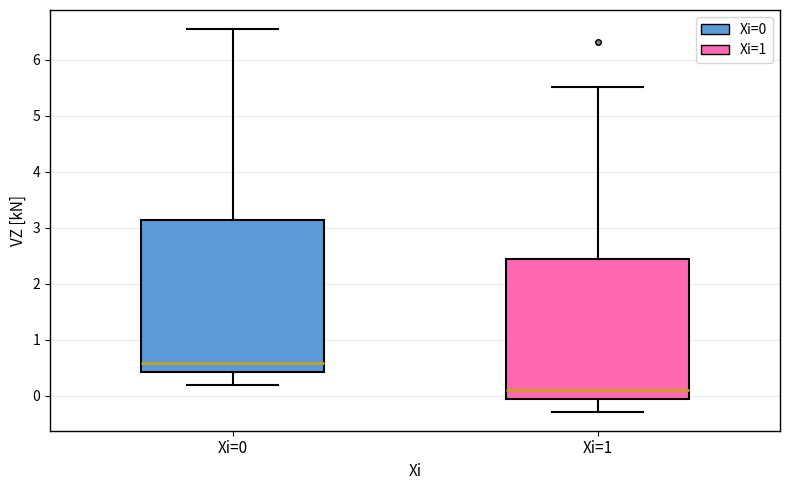

Reading left to right, read every box against the y-axis: the position of its median line, the range the box covers, and the ends of its whiskers. The values are not printed on the chart, so give them approximately, as read against the axis.

Xi=0: median 0.6, box 0.4 to 3.1, whiskers 0.2 to 6.5
Xi=1: median 0.1, box -0.1 to 2.4, whiskers -0.3 to 5.5